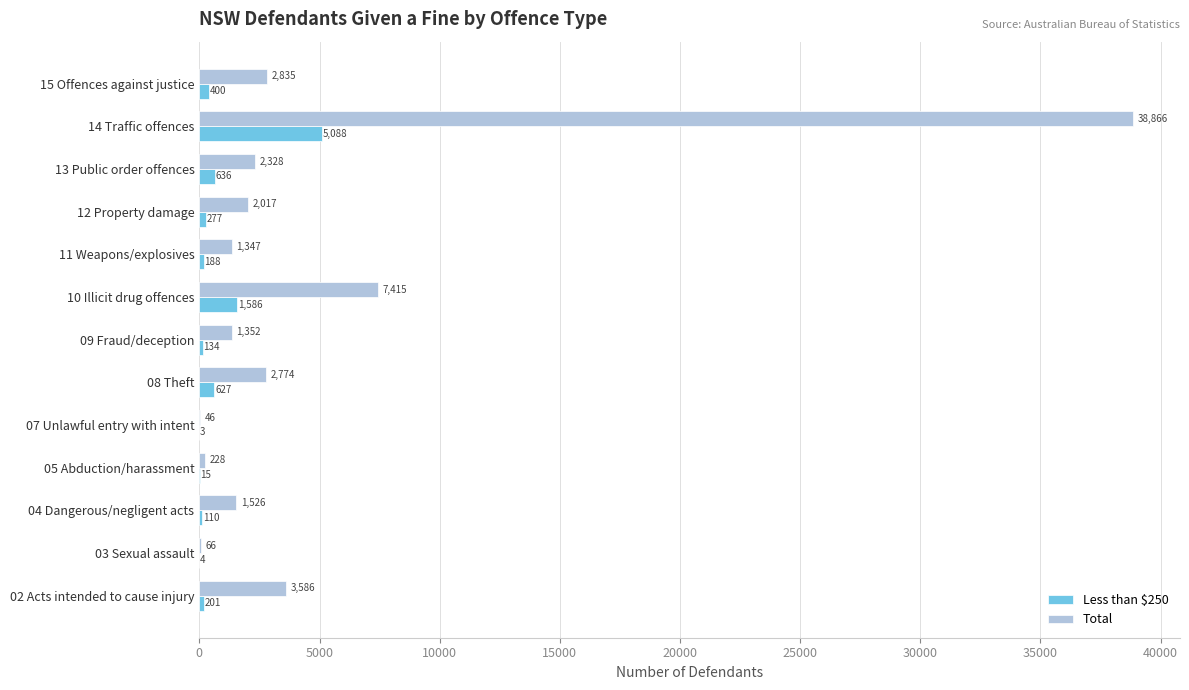

What is the sum of the Total values at 11 Weapons/explosives and 13 Public order offences?

3675